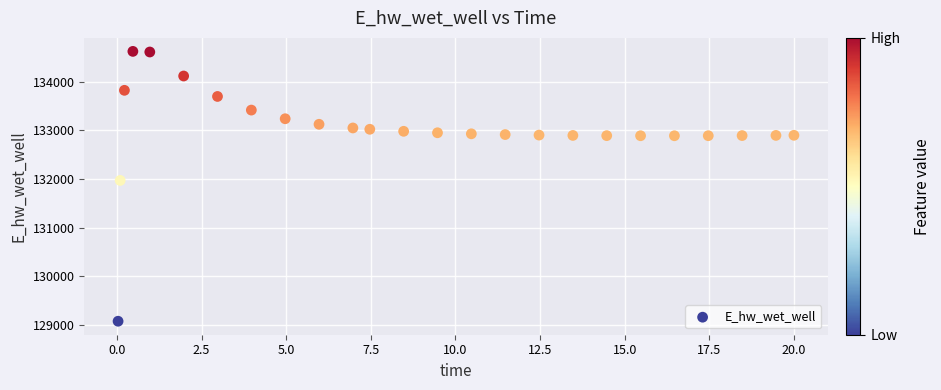

What Y value in the scatter plot is closest to 131849?

131969.9